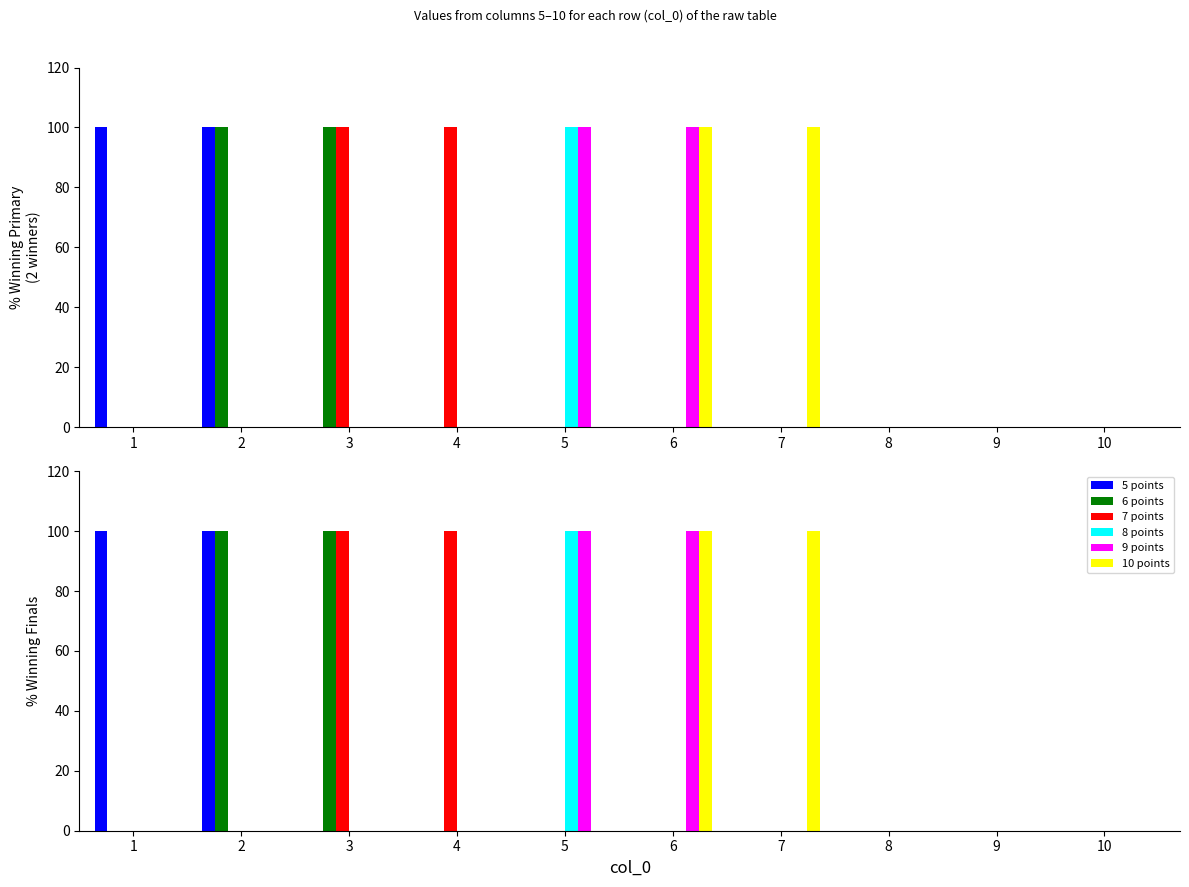

Which series has the largest range (max minus min)?

5 points